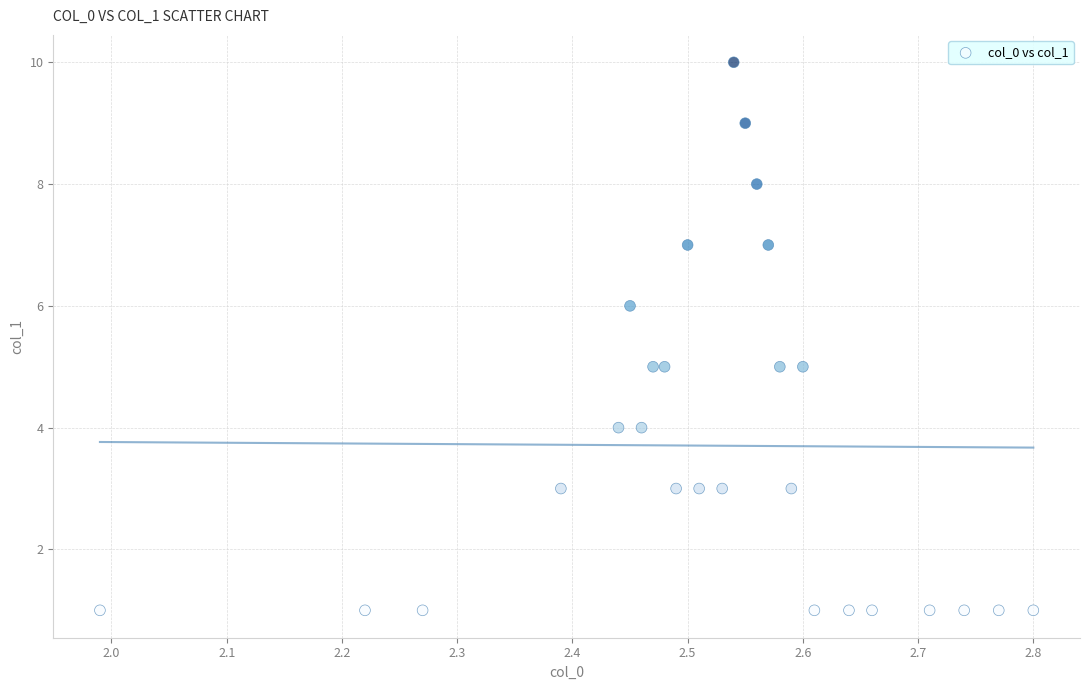

What is the range of Y values (max minus min)?

9